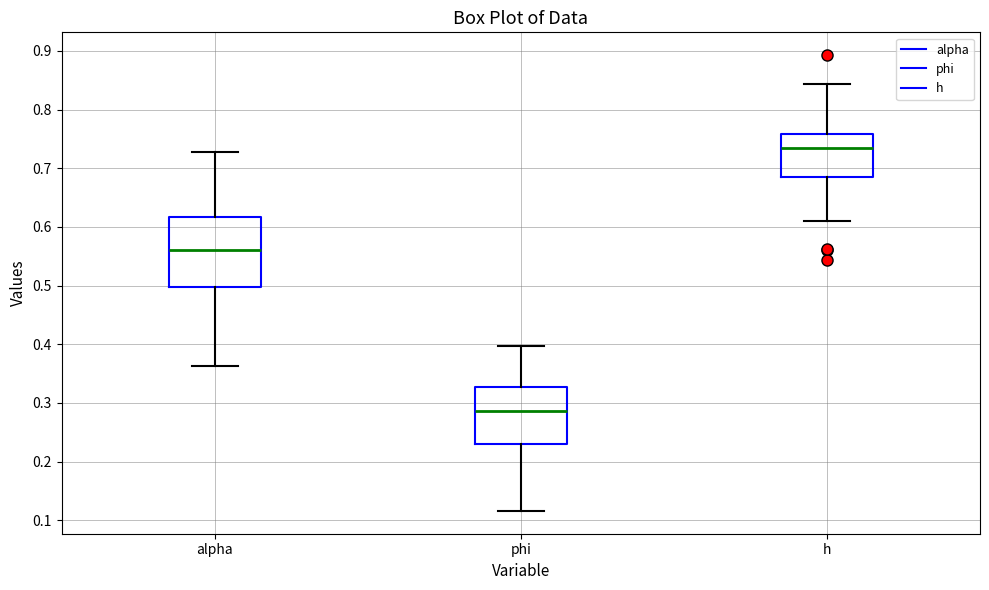

Reading left to right, read every box against the y-axis: the position of its median line, the range the box covers, and the ends of its whiskers. The values are not printed on the chart, so give them approximately, as read against the axis.

alpha: median 0.56, box 0.50 to 0.62, whiskers 0.36 to 0.73
phi: median 0.29, box 0.23 to 0.33, whiskers 0.12 to 0.40
h: median 0.73, box 0.69 to 0.76, whiskers 0.61 to 0.84